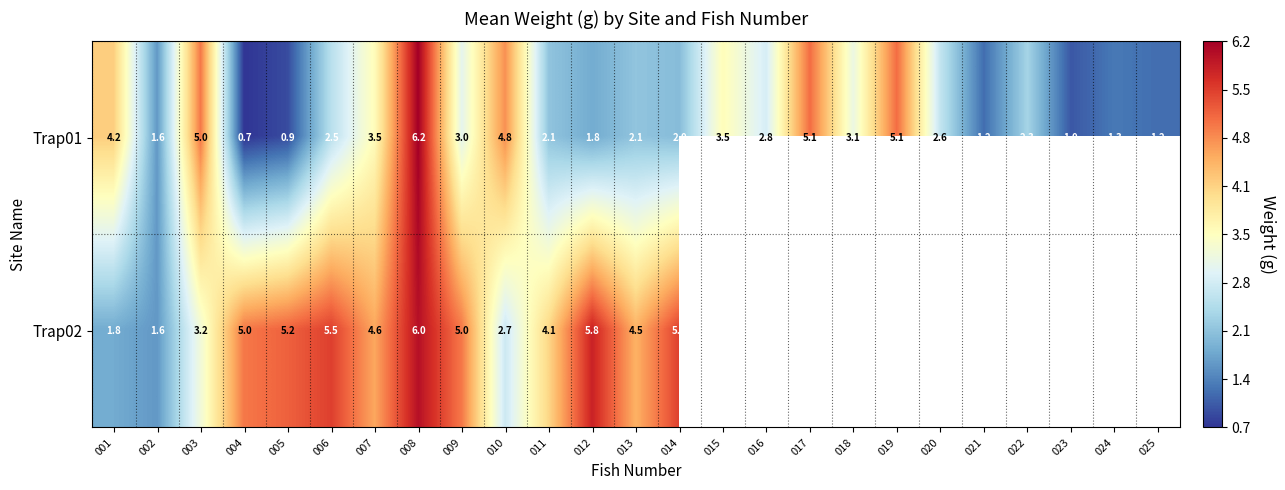

How many data points in Trap01 are less than 2?

8